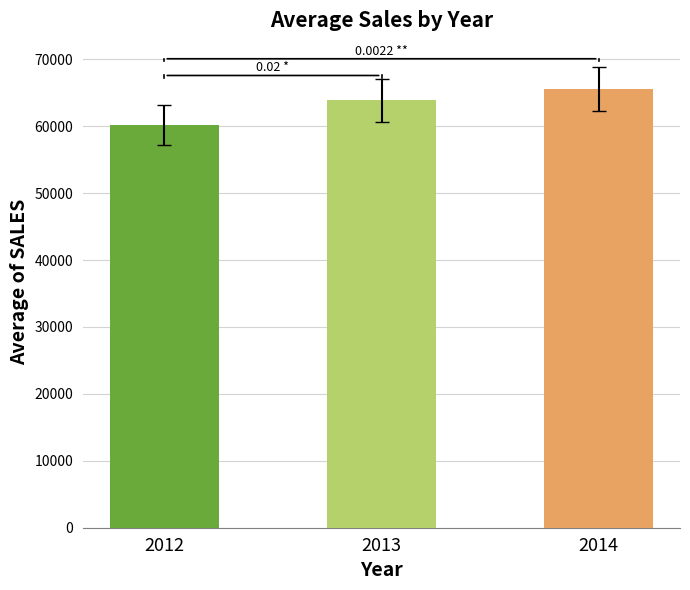

How many data points does each series have?

3